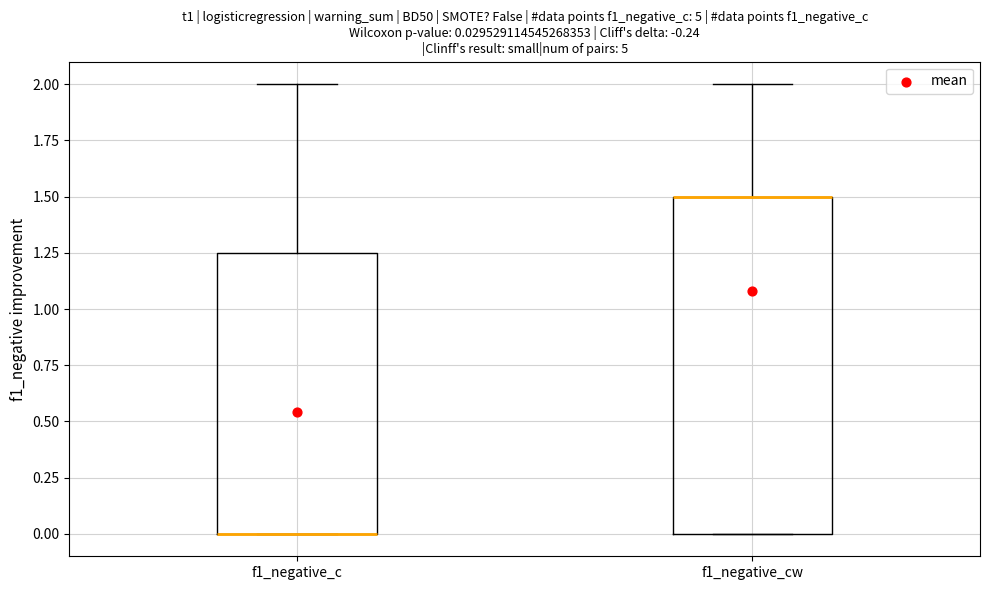

Comparing the boxes themselves (not the whiskers), which one is the tallest?

f1_negative_cw